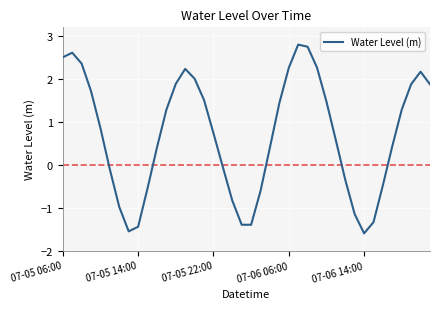

What is the maximum value shown in the chart?

2.8